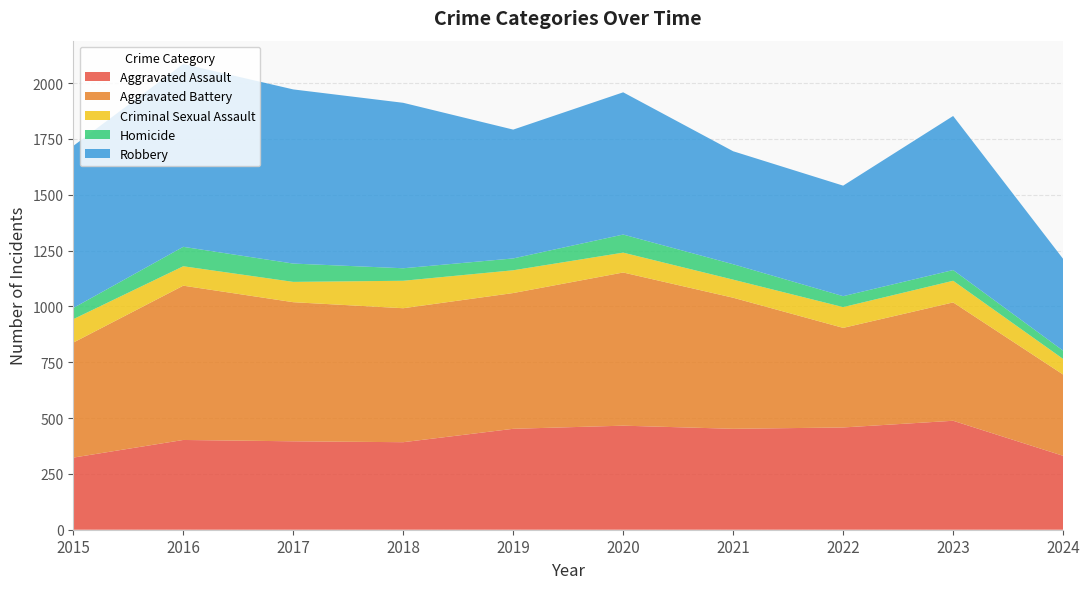

Reading left to right, extract all data points from this chart.

Aggravated Assault: 2015=323	2016=402	2017=396	2018=392	2019=452	2020=466	2021=452	2022=458	2023=488	2024=331
Aggravated Battery: 2015=515	2016=691	2017=623	2018=600	2019=608	2020=686	2021=587	2022=446	2023=530	2024=364
Criminal Sexual Assault: 2015=105	2016=87	2017=91	2018=123	2019=102	2020=89	2021=81	2022=93	2023=97	2024=70
Homicide: 2015=50	2016=87	2017=82	2018=56	2019=53	2020=81	2021=69	2022=49	2023=48	2024=37
Robbery: 2015=726	2016=819	2017=780	2018=741	2019=577	2020=637	2021=506	2022=495	2023=690	2024=411